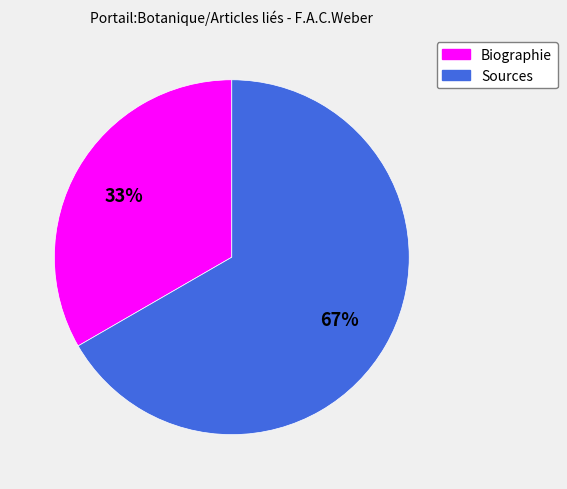

Does any single category account for the majority?

Yes